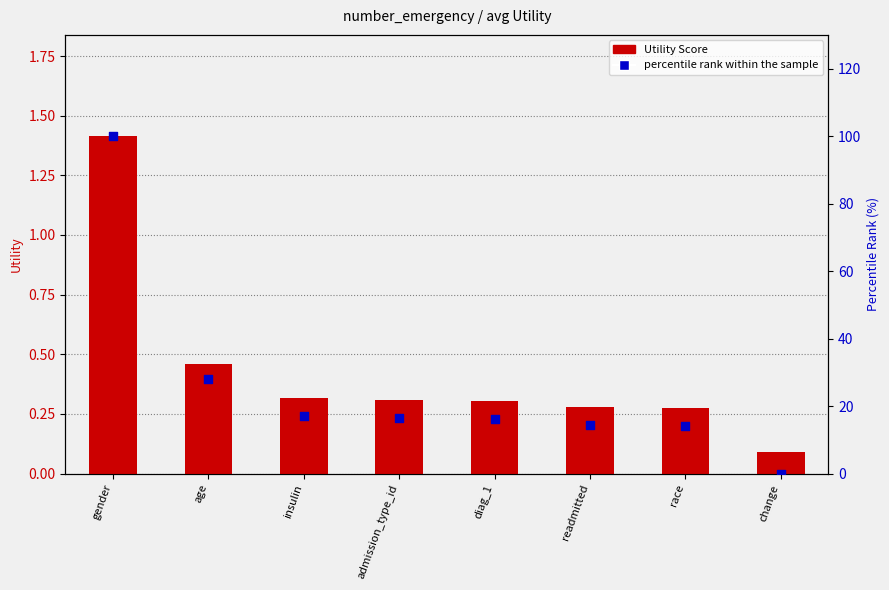

Which series has the largest total across all categories?

percentile rank within the sample